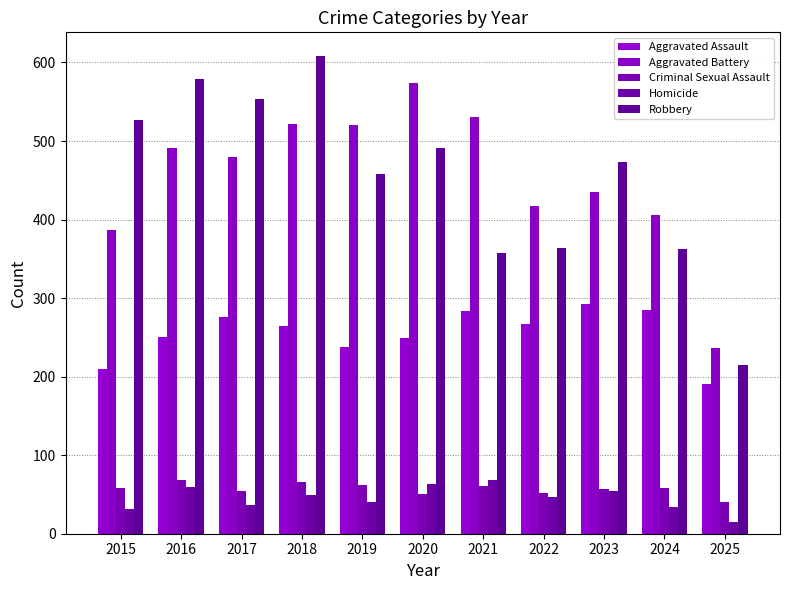

True or false: Robbery has a value of 527 at 2015.

True